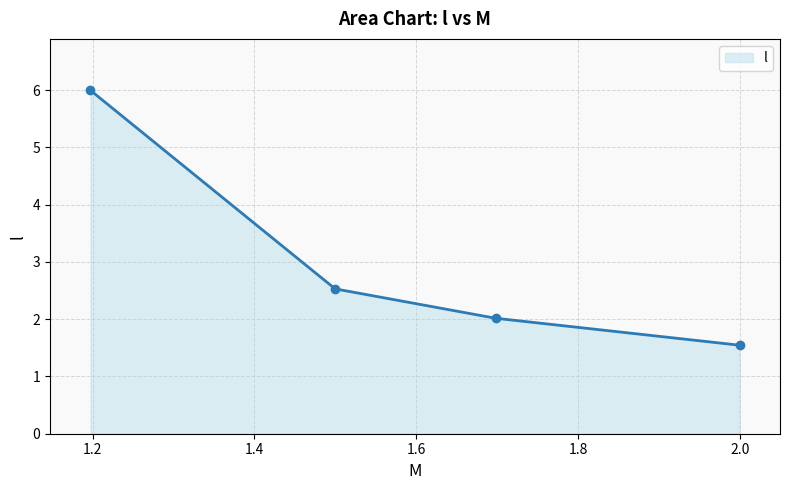

What is the value of the 3rd point from the left?

2.0